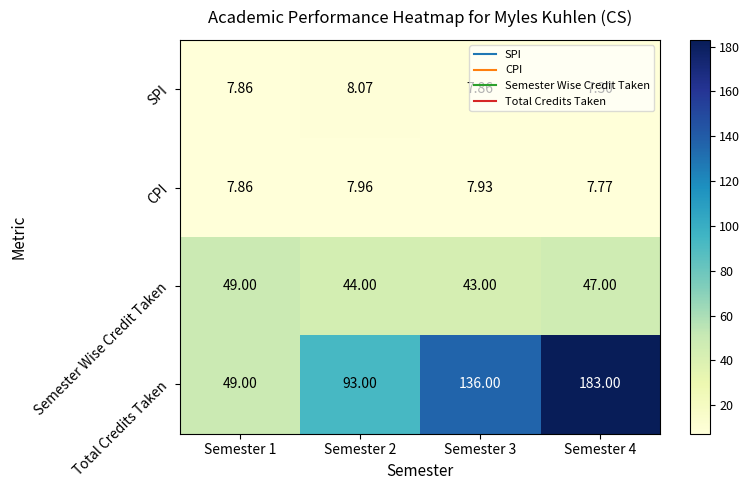

Rank the series by their maximum value, from lowest to highest.

CPI, SPI, Semester Wise Credit Taken, Total Credits Taken